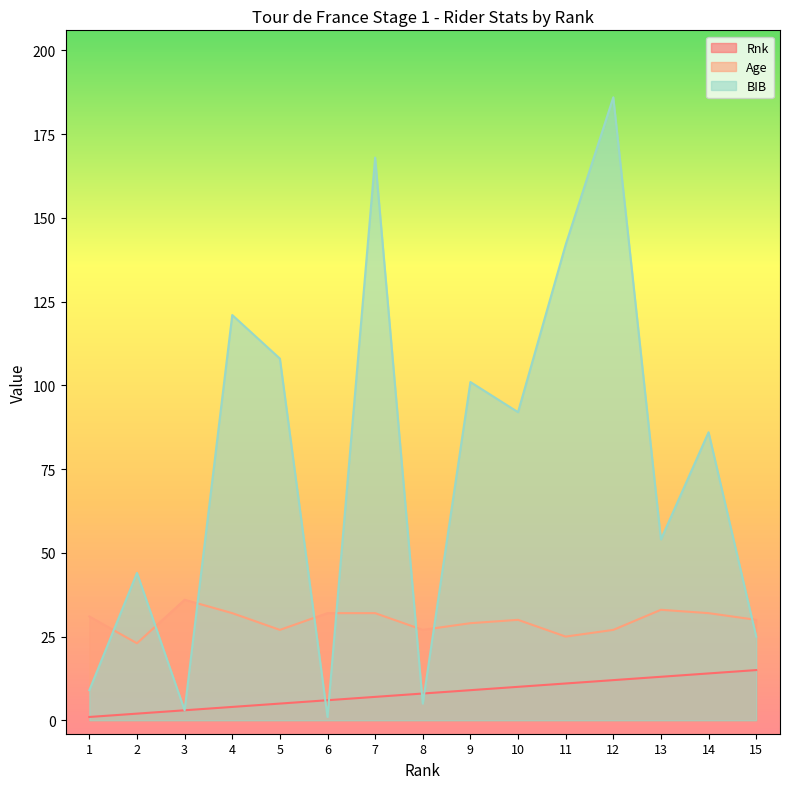

The BIB series shows 1 at 3. True or false?

False